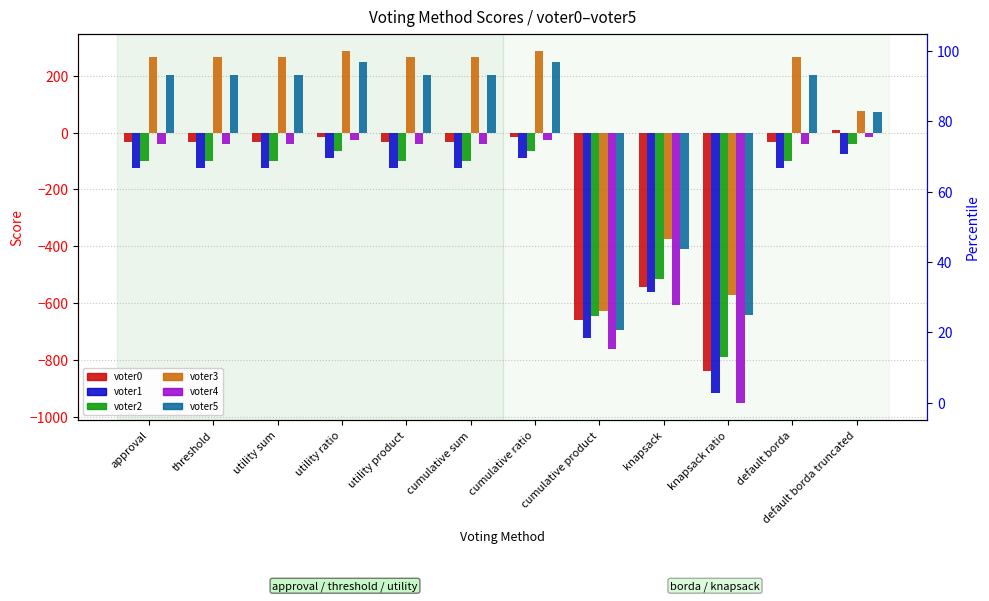

At which category is the sum across all series the highest?

utility ratio